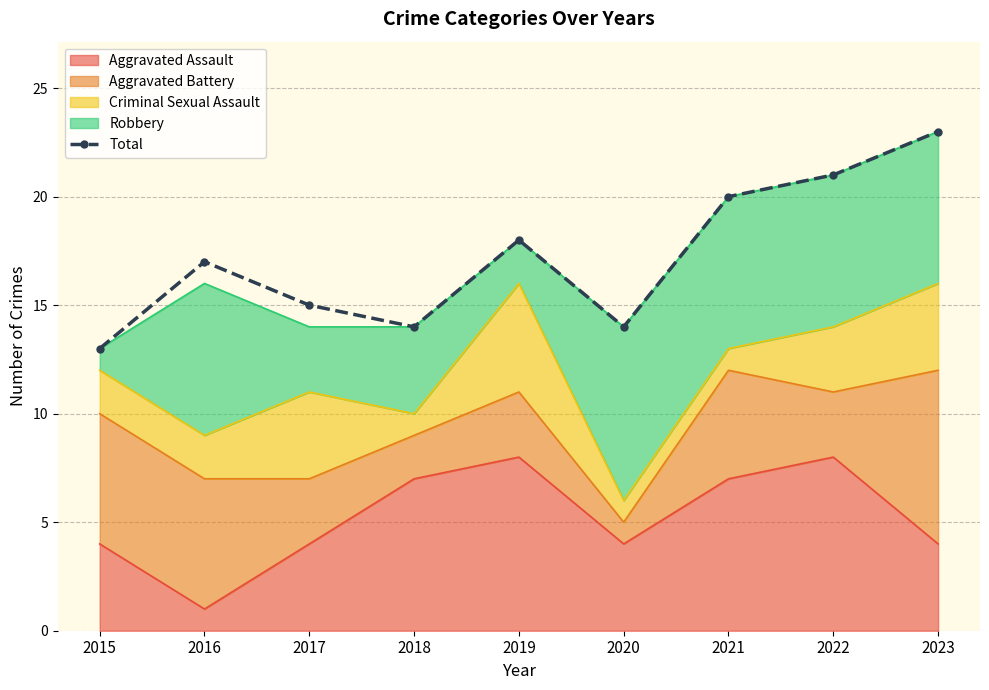

The value at 2022 is 35. True or false?

False